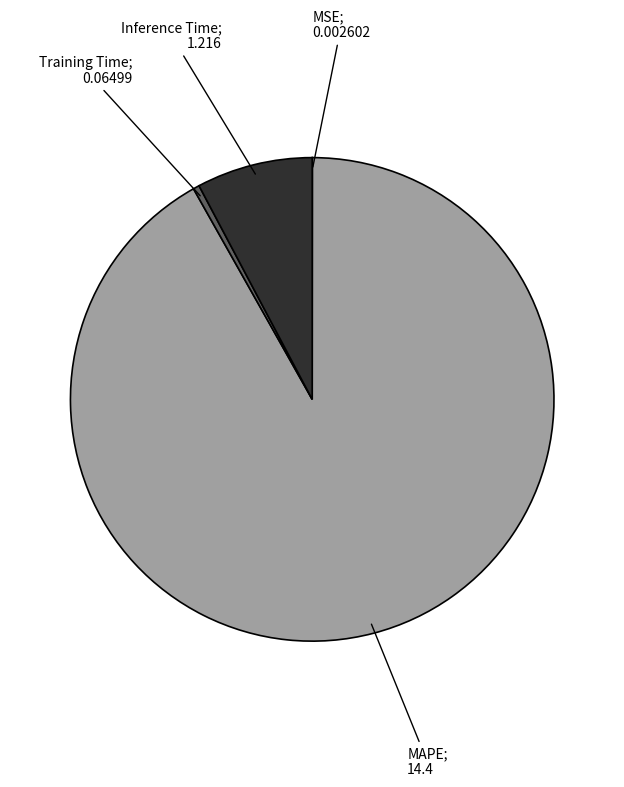

Is there any slice that represents more than half of the pie?

Yes